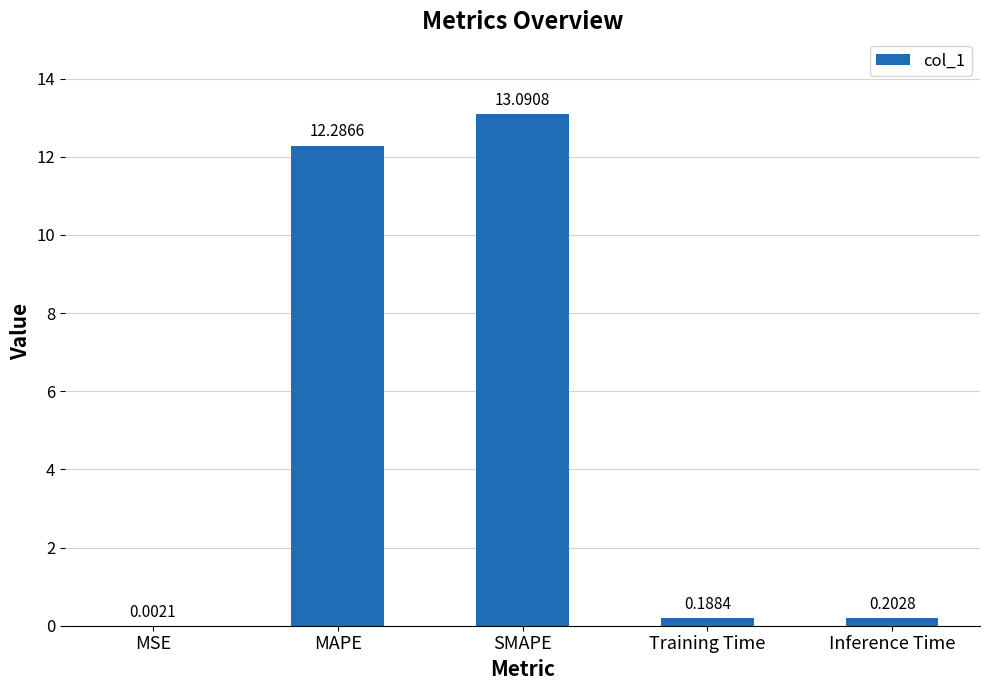

What is the sum of the values at MSE and SMAPE?

13.1